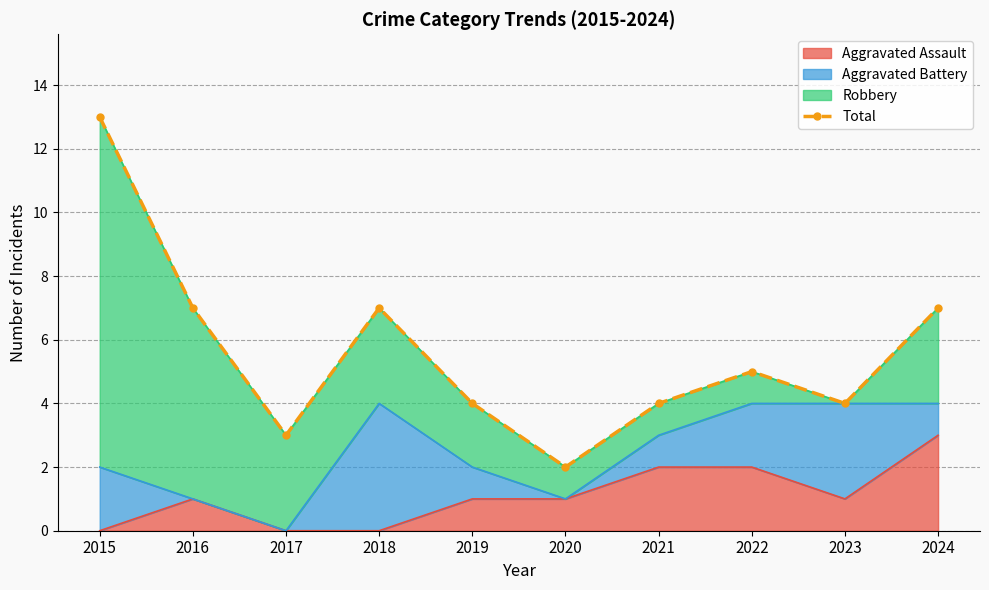

What is the sum of all values?

56